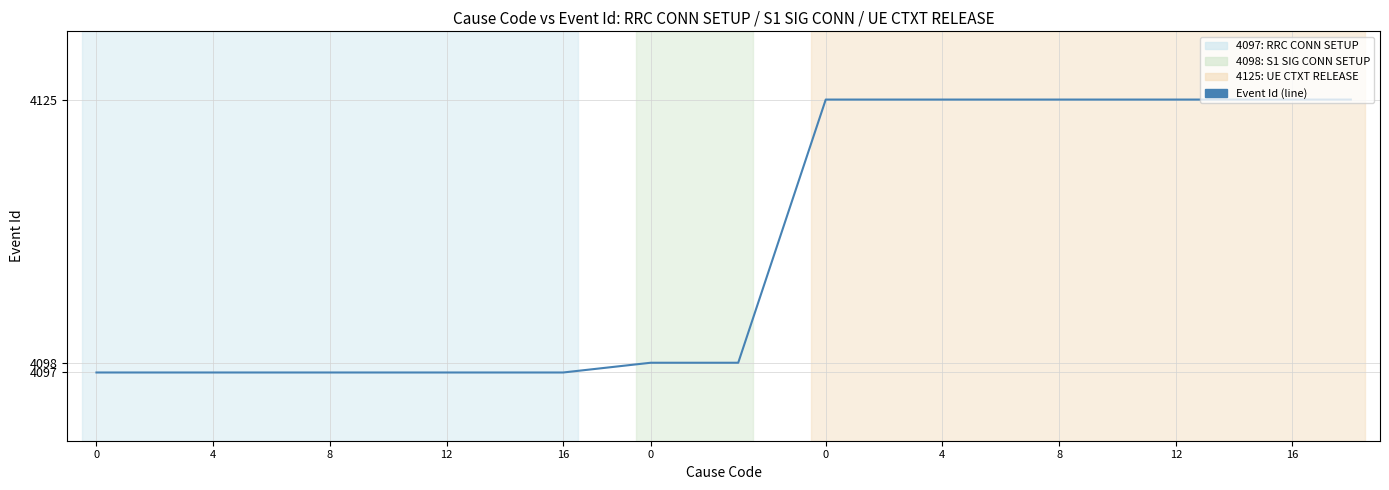

What is the minimum value shown in the chart?

4097